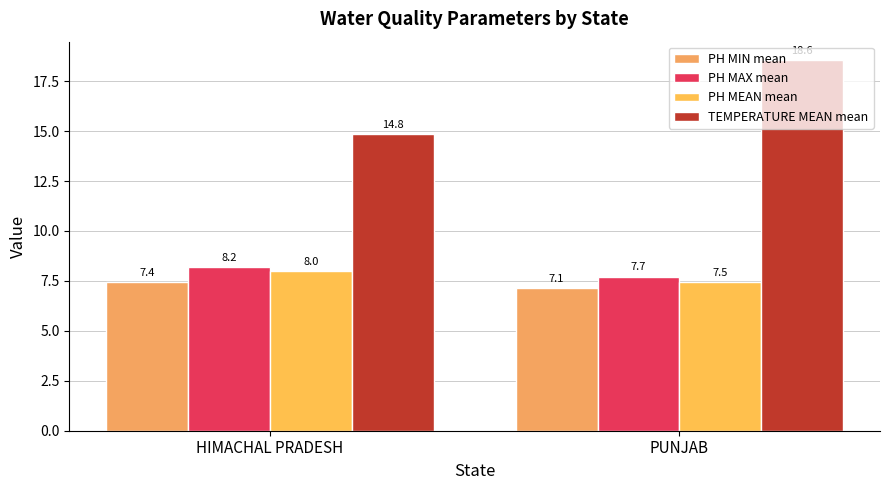

How many values in the TEMPERATURE MEAN mean series are below 18?

1